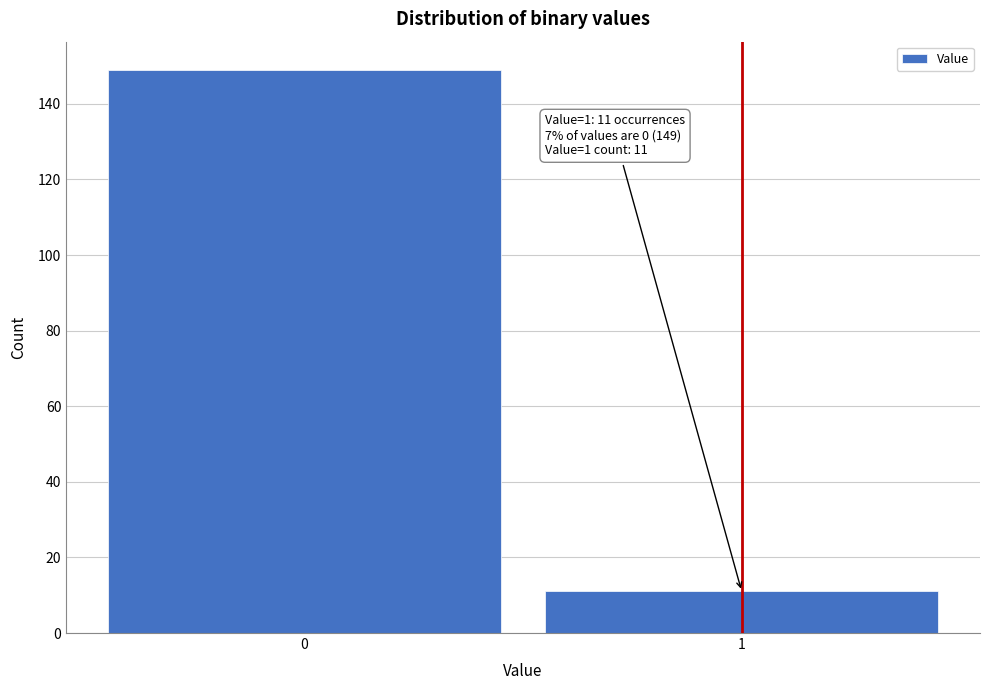

Reading left to right, list all the values displayed in this chart.

149	11